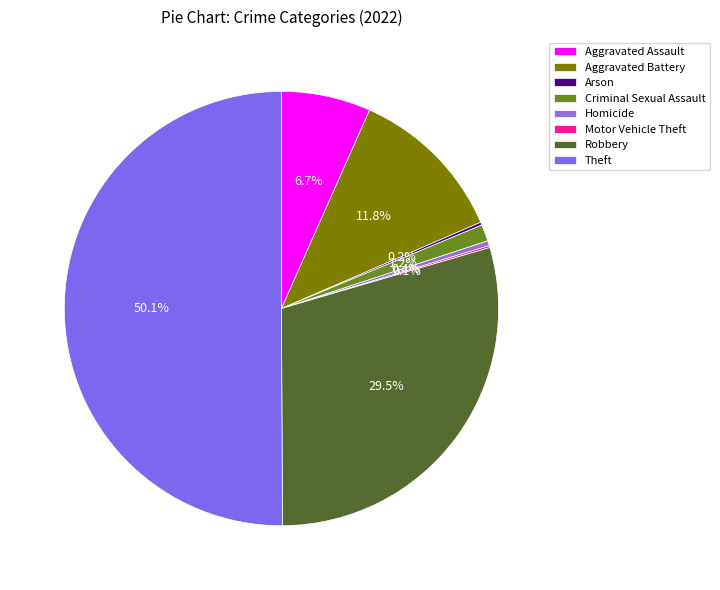

What is the change in value from Aggravated Assault to Motor Vehicle Theft?

-89